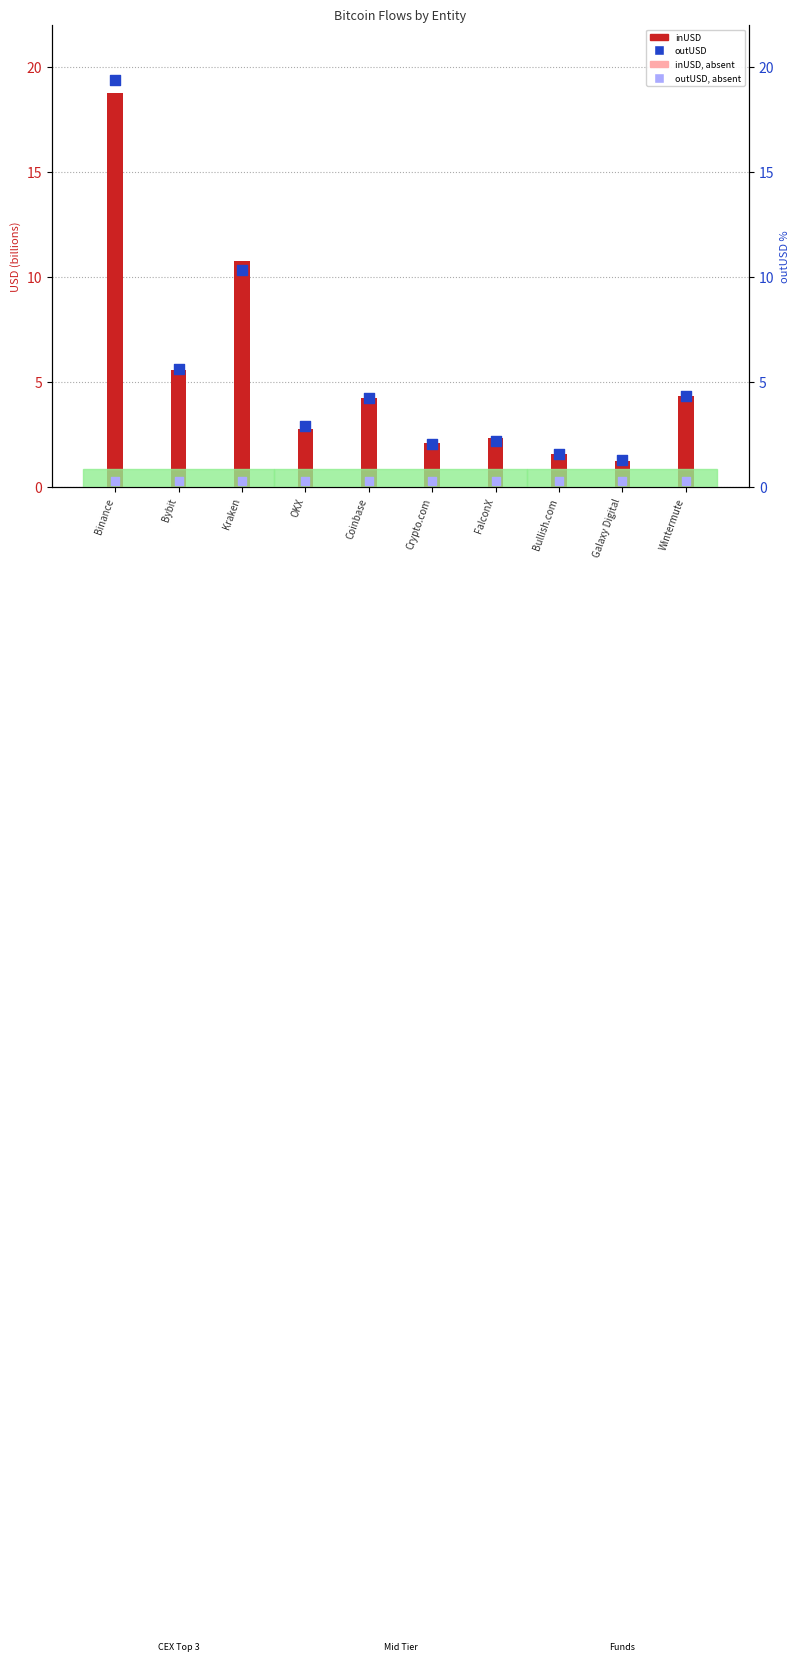

Which series has the largest total across all categories?

outUSD